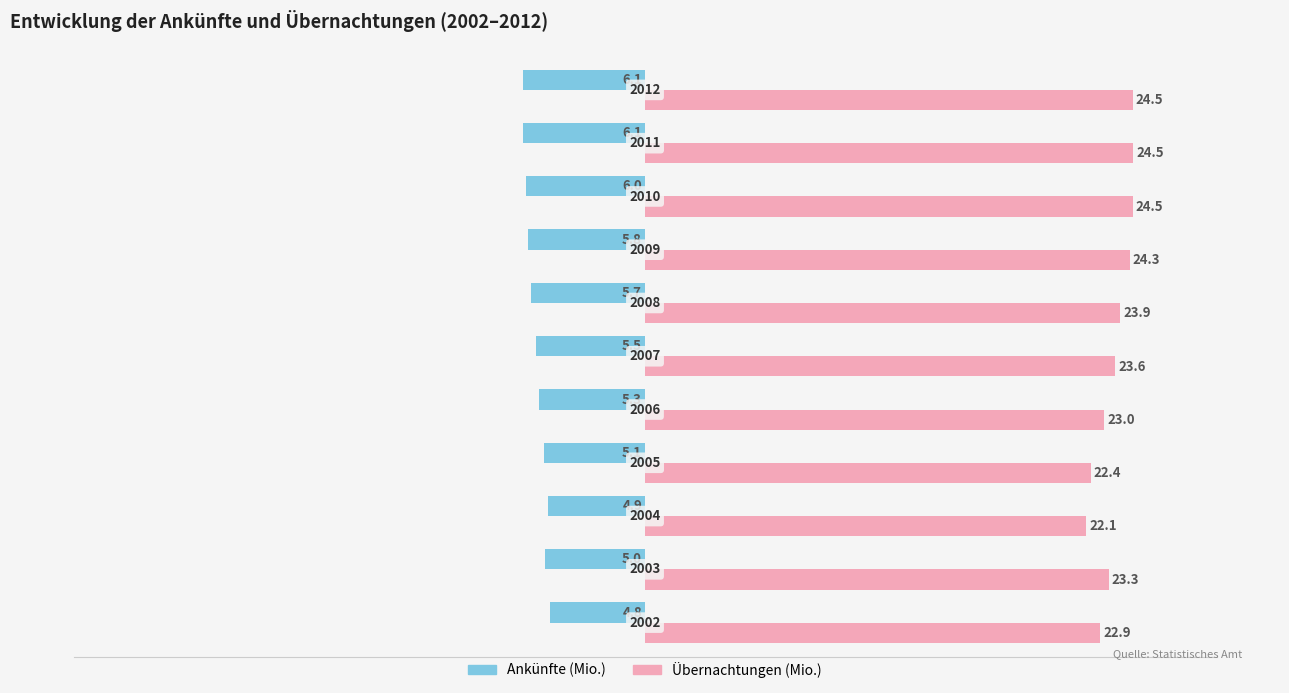

Reading left to right, transcribe all the data shown in this chart.

Ankünfte (Mio.): -4.8	-5.0	-4.9	-5.1	-5.3	-5.5	-5.7	-5.8	-6.0	-6.1	-6.1
Übernachtungen (Mio.): 22.9	23.3	22.1	22.4	23.0	23.6	23.9	24.3	24.5	24.5	24.5